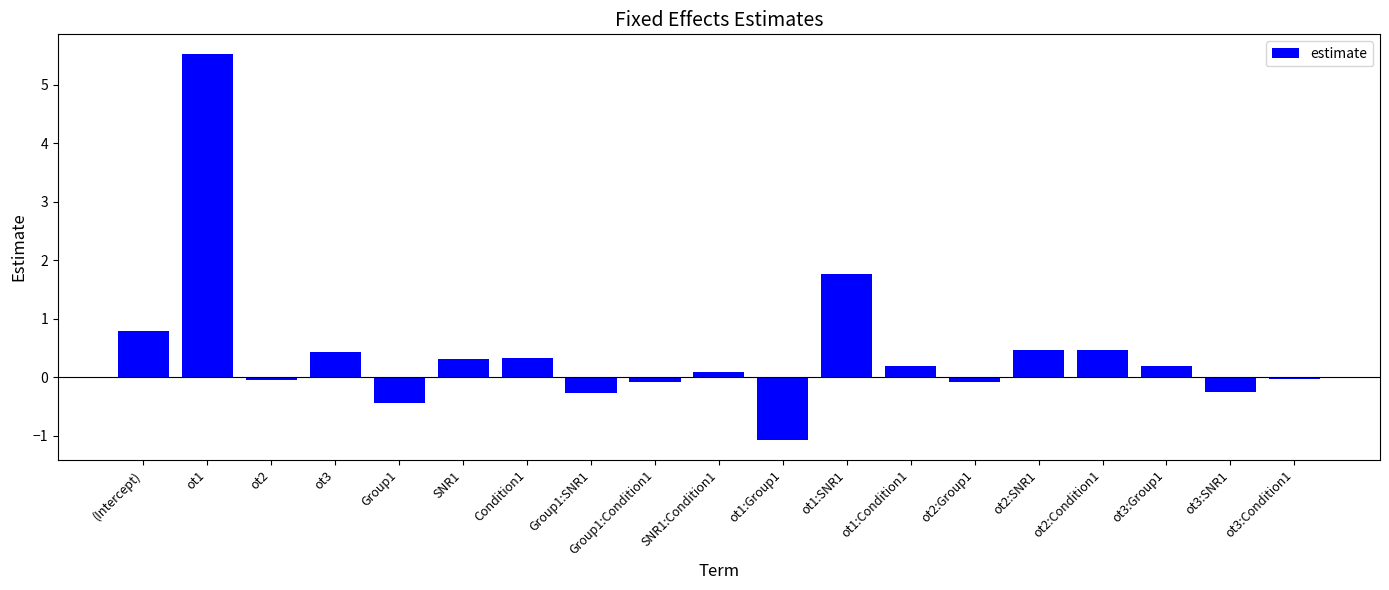

What is the change in value from ot1:Group1 to ot3:Group1?

+1.3